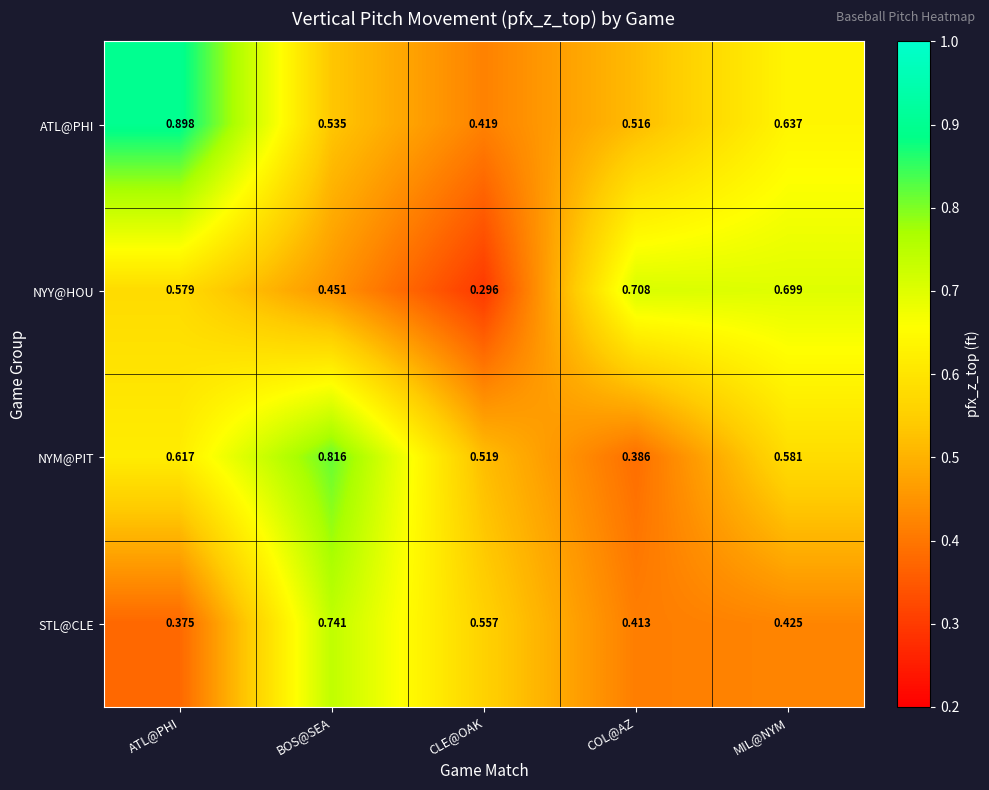

Which series has the largest range (max minus min)?

ATL@PHI